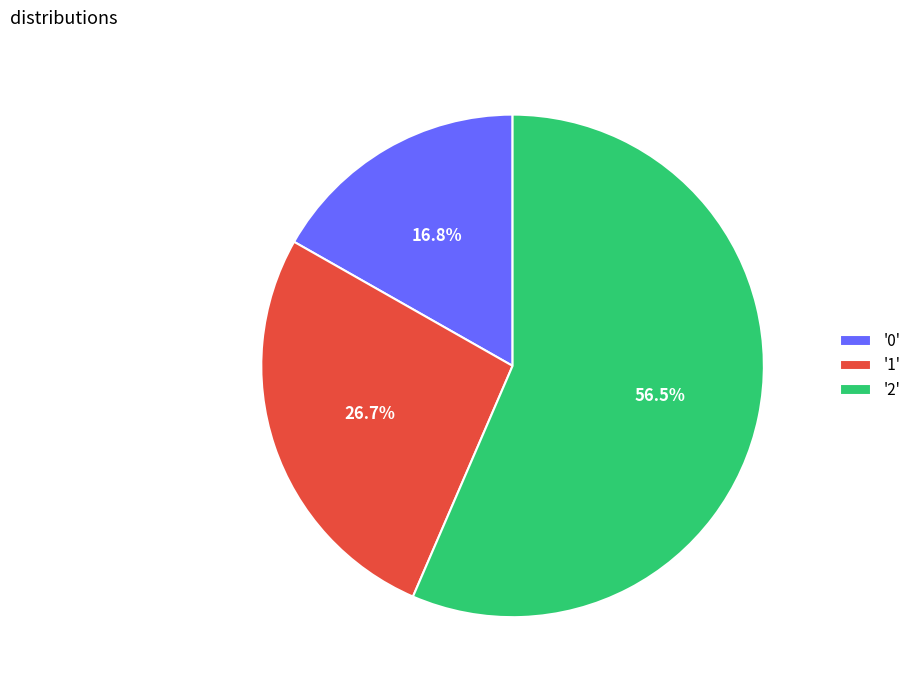

Approximately how many times larger is the value at '1' compared to '0'?

1.6